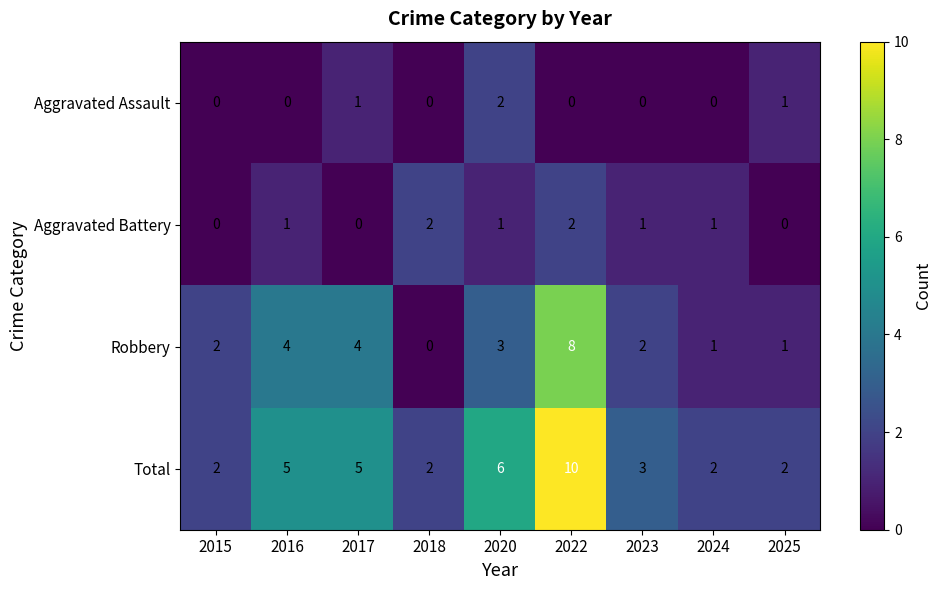

Is it true that Total equals 2 at 2018?

True